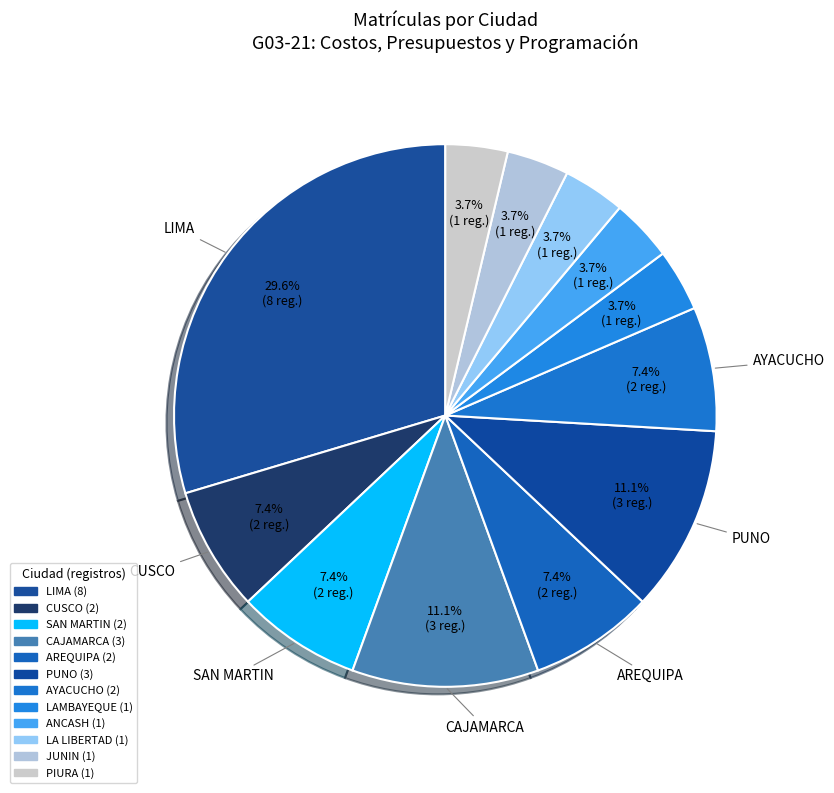

Is it true that LAMBAYEQUE is 14% of the pie?

False